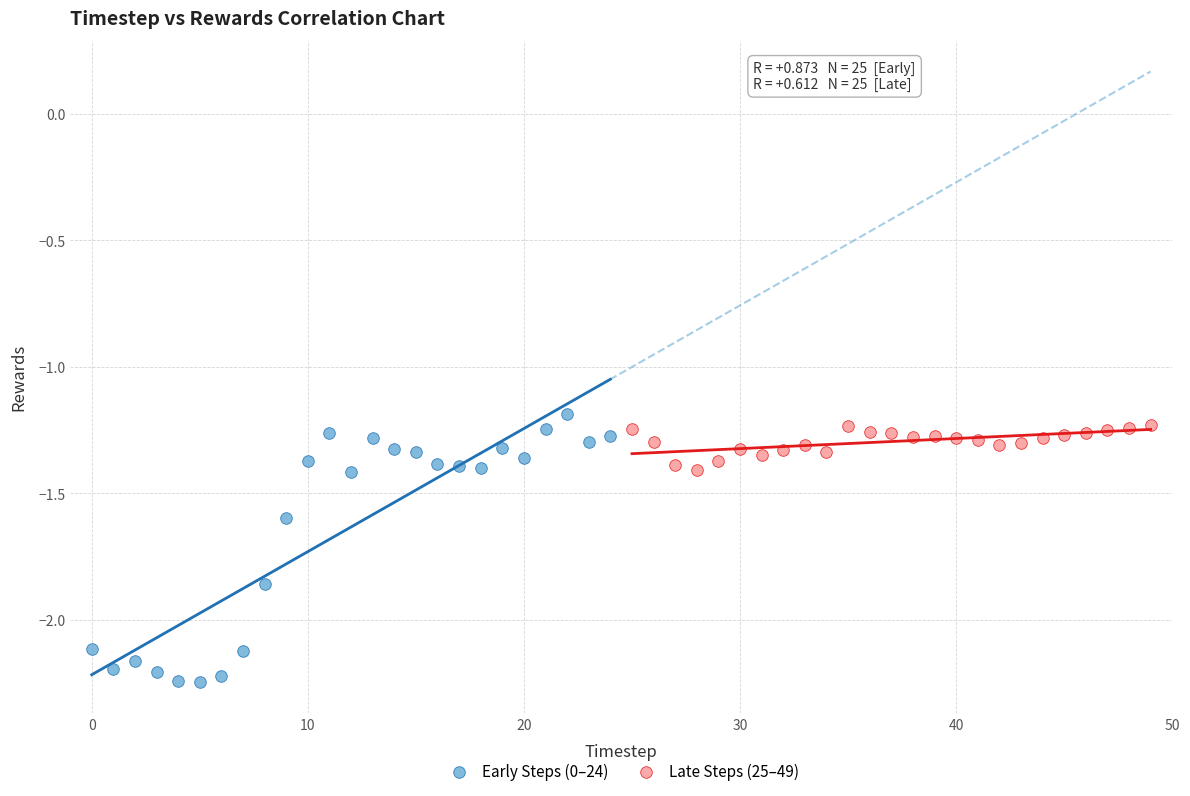

Which series reaches the minimum Y coordinate?

Early Steps (0–24)